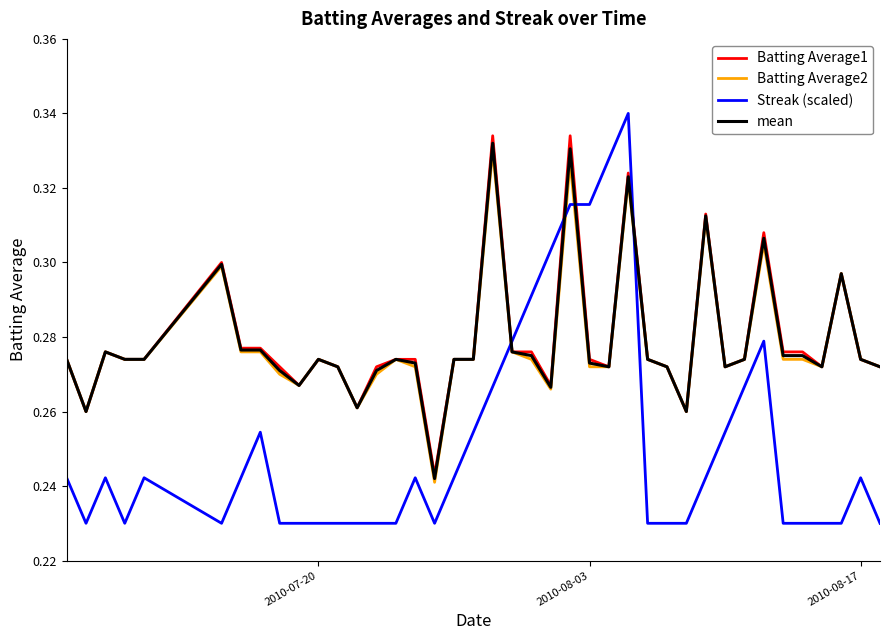

Which series has the largest range (max minus min)?

Streak (scaled)